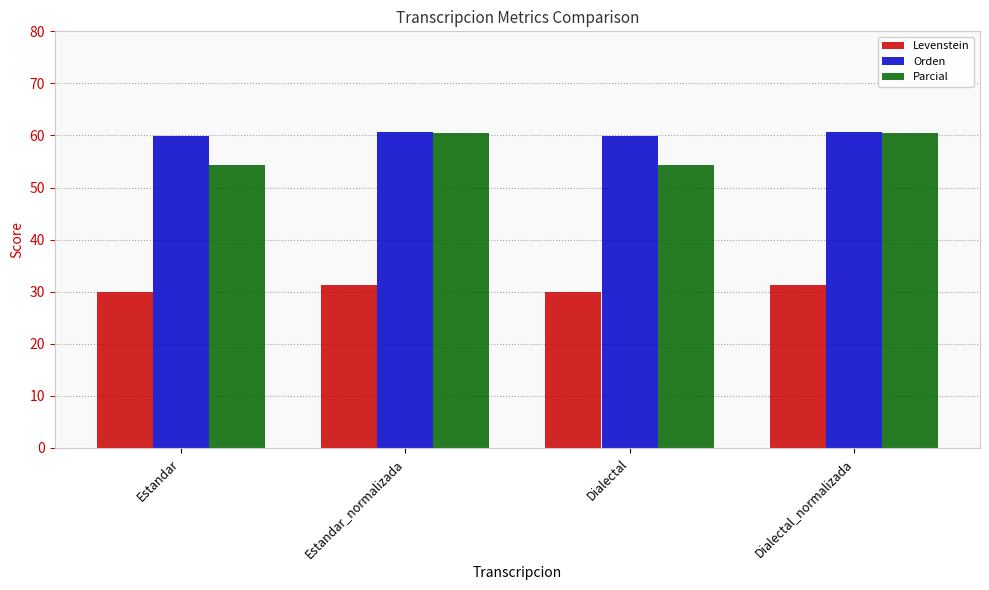

Is the value of Orden at Dialectal greater than the value of Levenstein at Estandar?

Yes